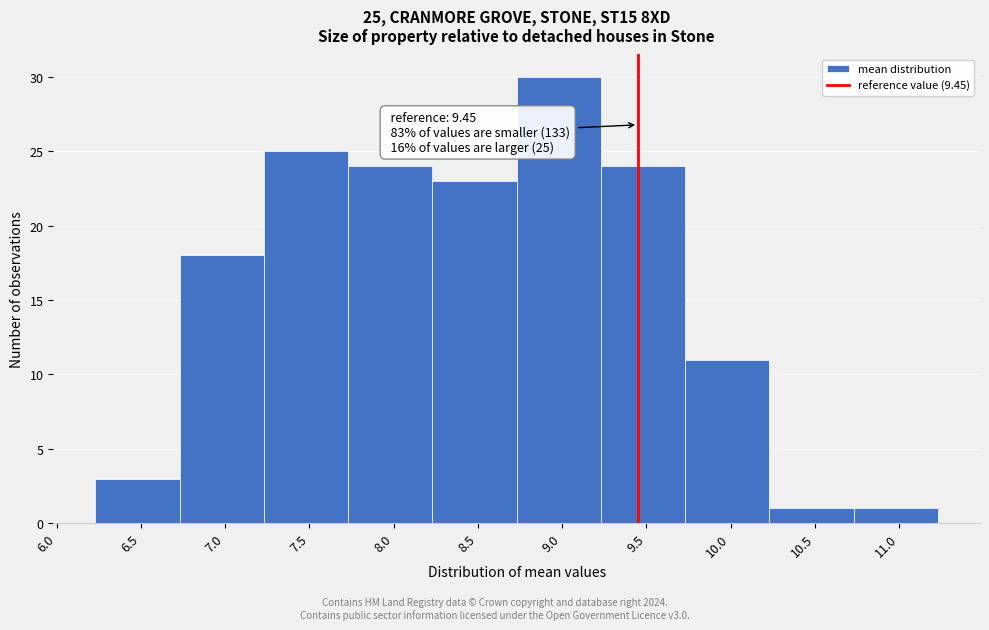

Which range on the x-axis has the tallest bar?

8.73 to 9.23